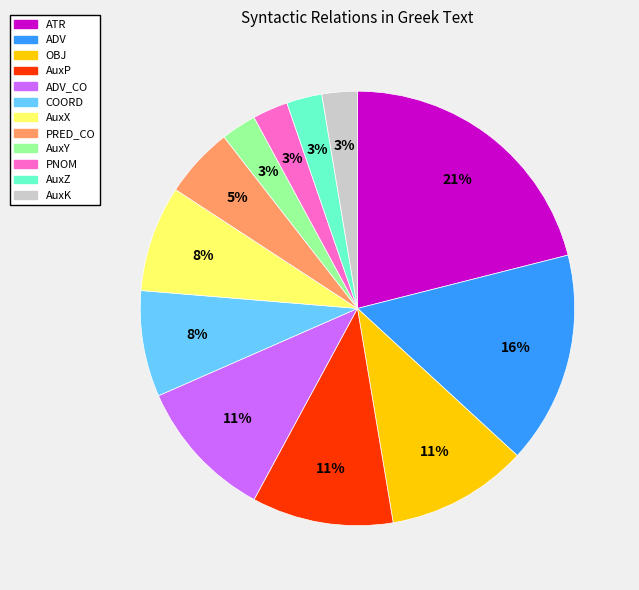

Is there any slice that represents more than half of the pie?

No